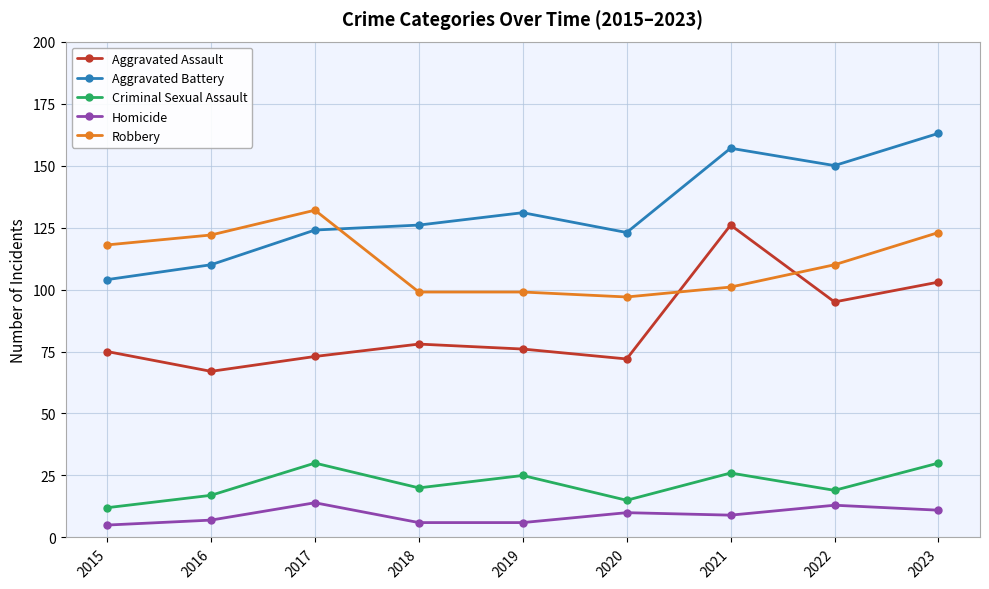

Rank the series at 2021 from highest to lowest value.

Aggravated Battery, Aggravated Assault, Robbery, Criminal Sexual Assault, Homicide